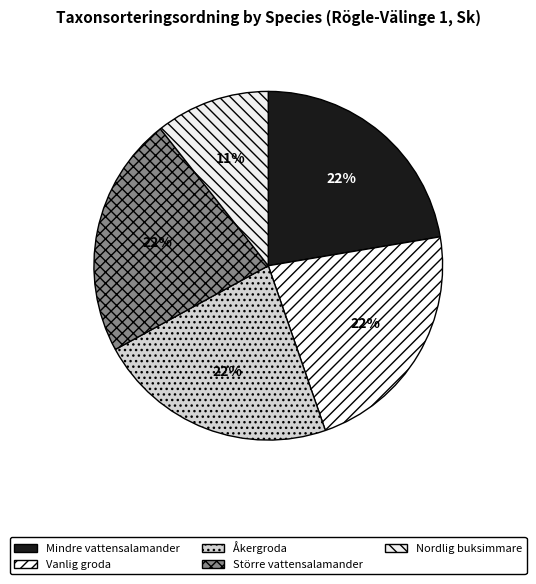

True or false: Vanlig groda accounts for 33% of the total.

False